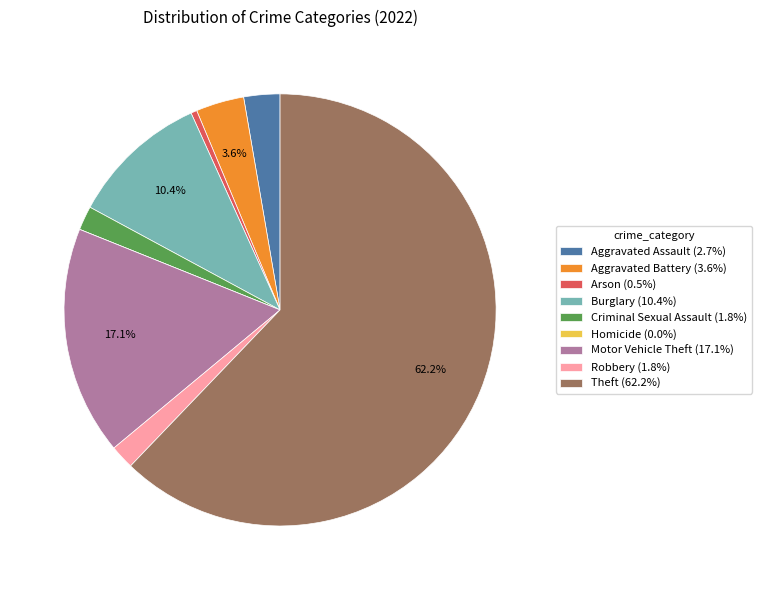

To the nearest percent, what is the combined percentage of Theft and Arson?

63%